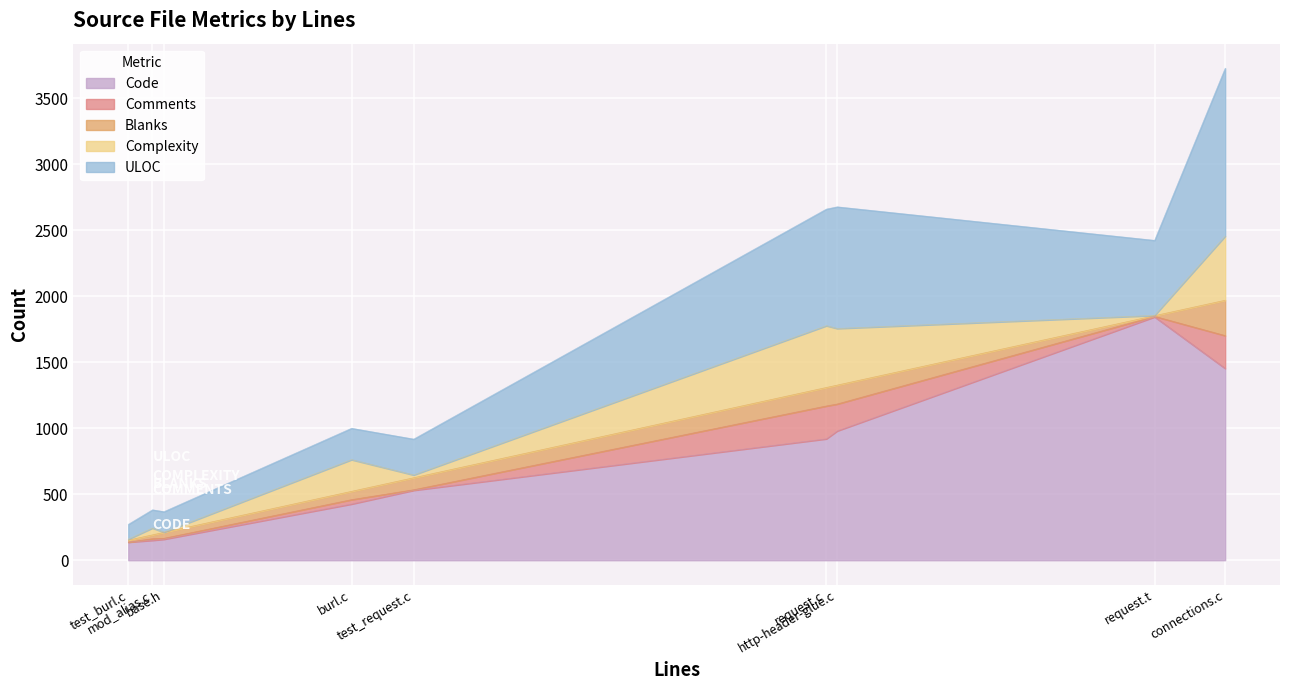

Which series changed the most between test_request.c and mod_alias.c?

Code